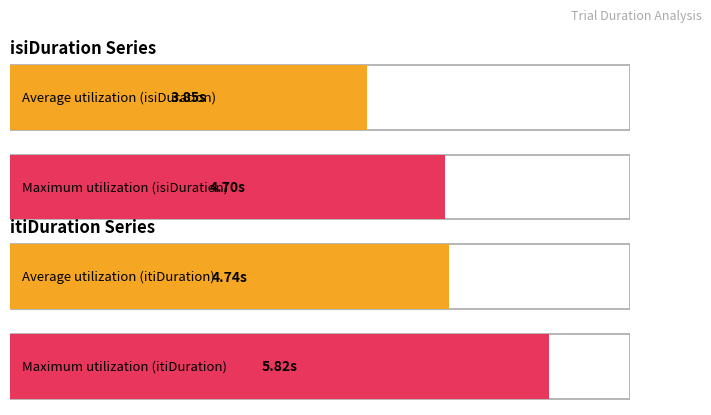

What is the average value of the isiDuration series?

3.9